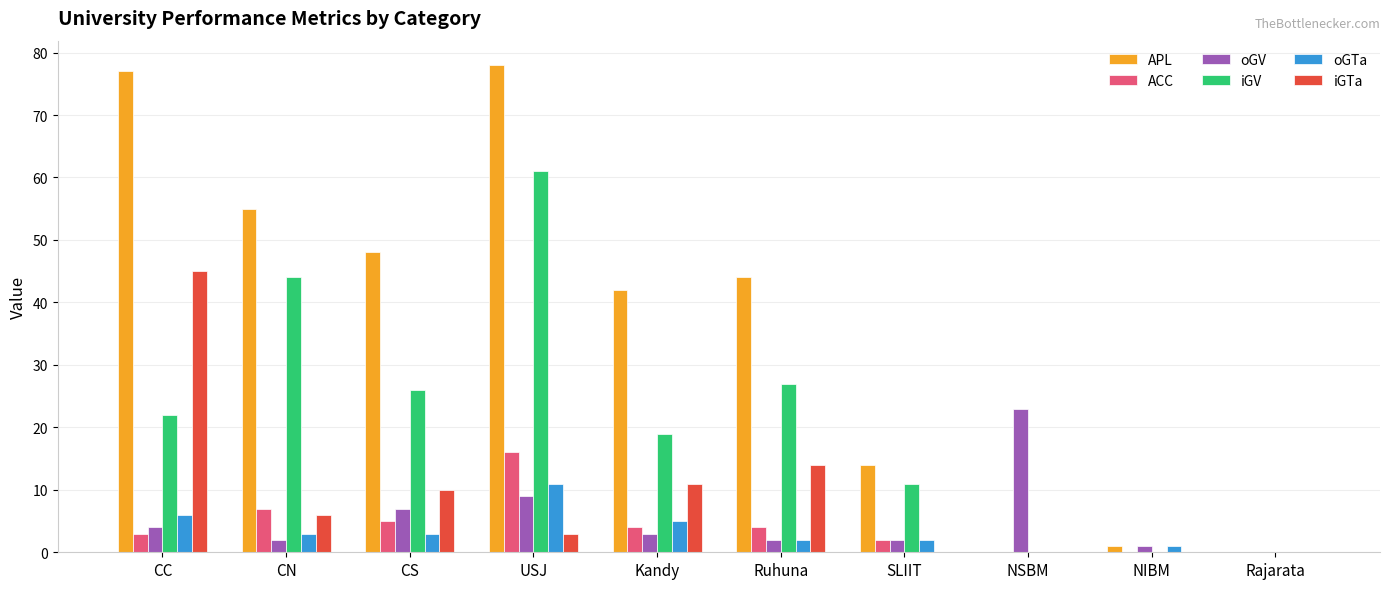

The value of oGTa at SLIIT is 2. True or false?

True